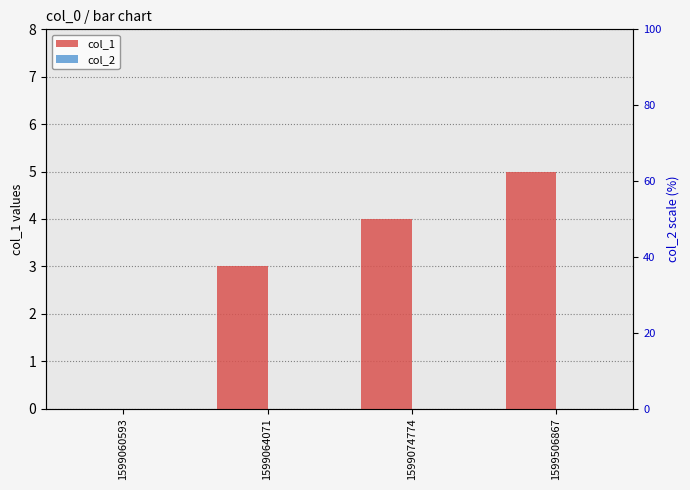

True or false: col_1 has a value of 0 at 1599060593.

True